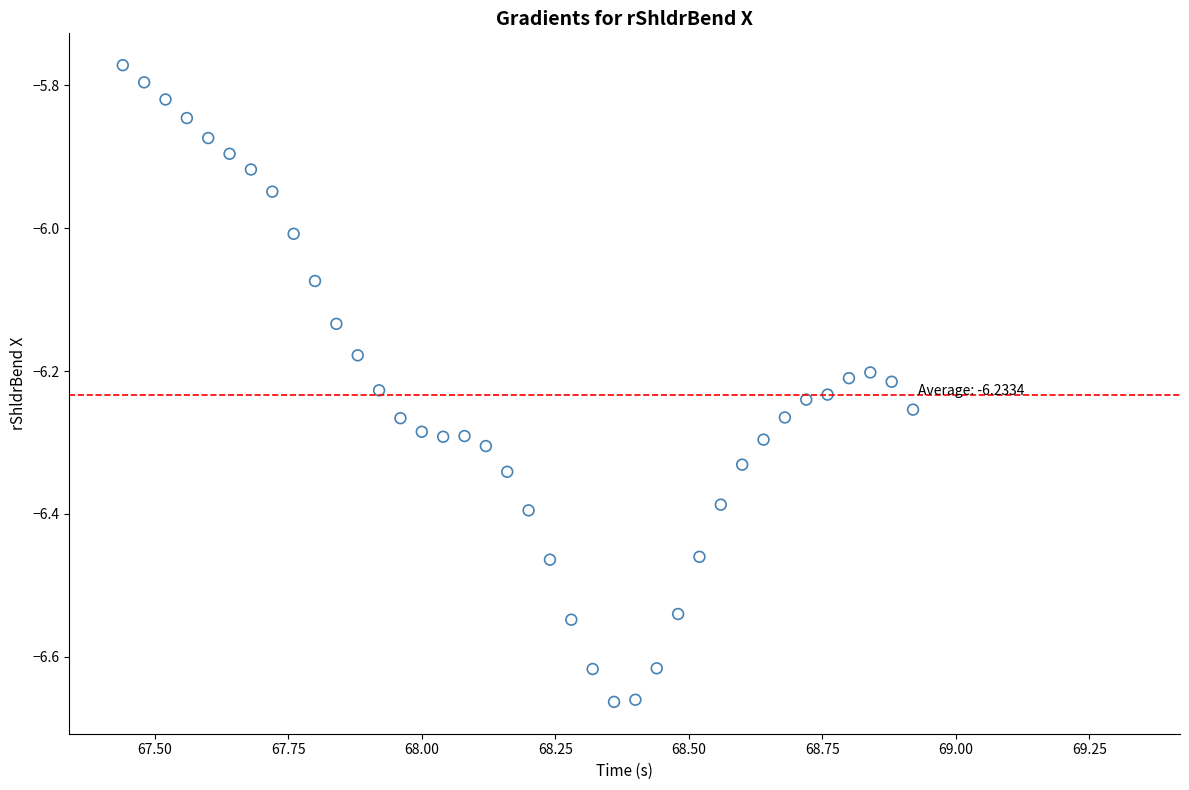

What is the range of X values (max minus min)?

1.5